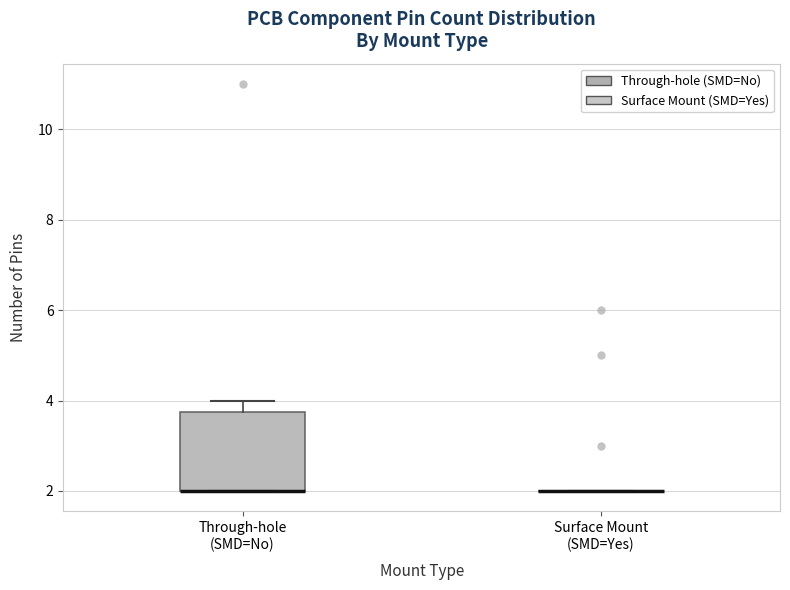

Reading left to right, read every box against the y-axis: the position of its median line, the range the box covers, and the ends of its whiskers. The values are not printed on the chart, so give them approximately, as read against the axis.

Through-hole (SMD=No): median 2.0 (drawn on the box's lower edge), box 2.0 to 3.8, whiskers 2.0 to 4.0
Surface Mount (SMD=Yes): box collapsed to a line at 2.0, whiskers 2.0 to 2.0